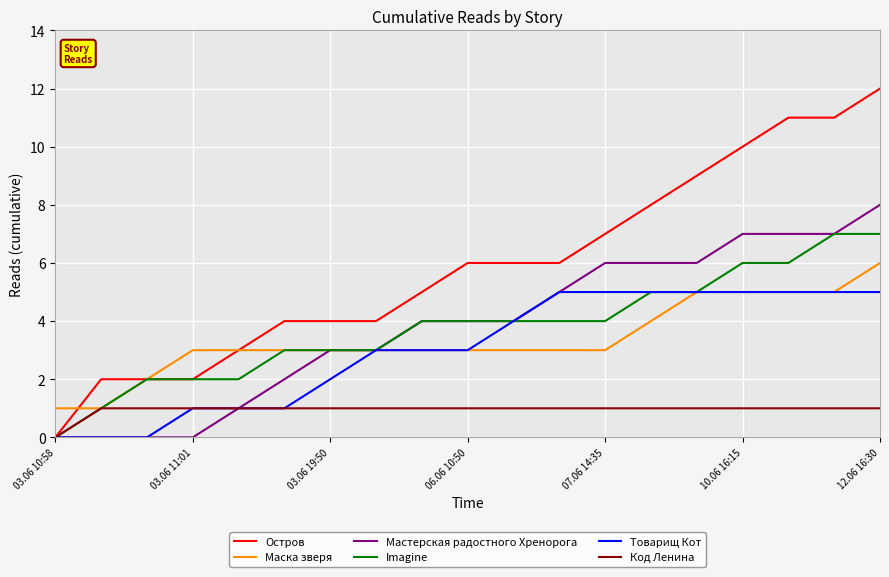

List the series in order of their peak value, highest first.

Остров, Мастерская радостного Хренорога, Imagine, Маска зверя, Товарищ Кот, Код Ленина